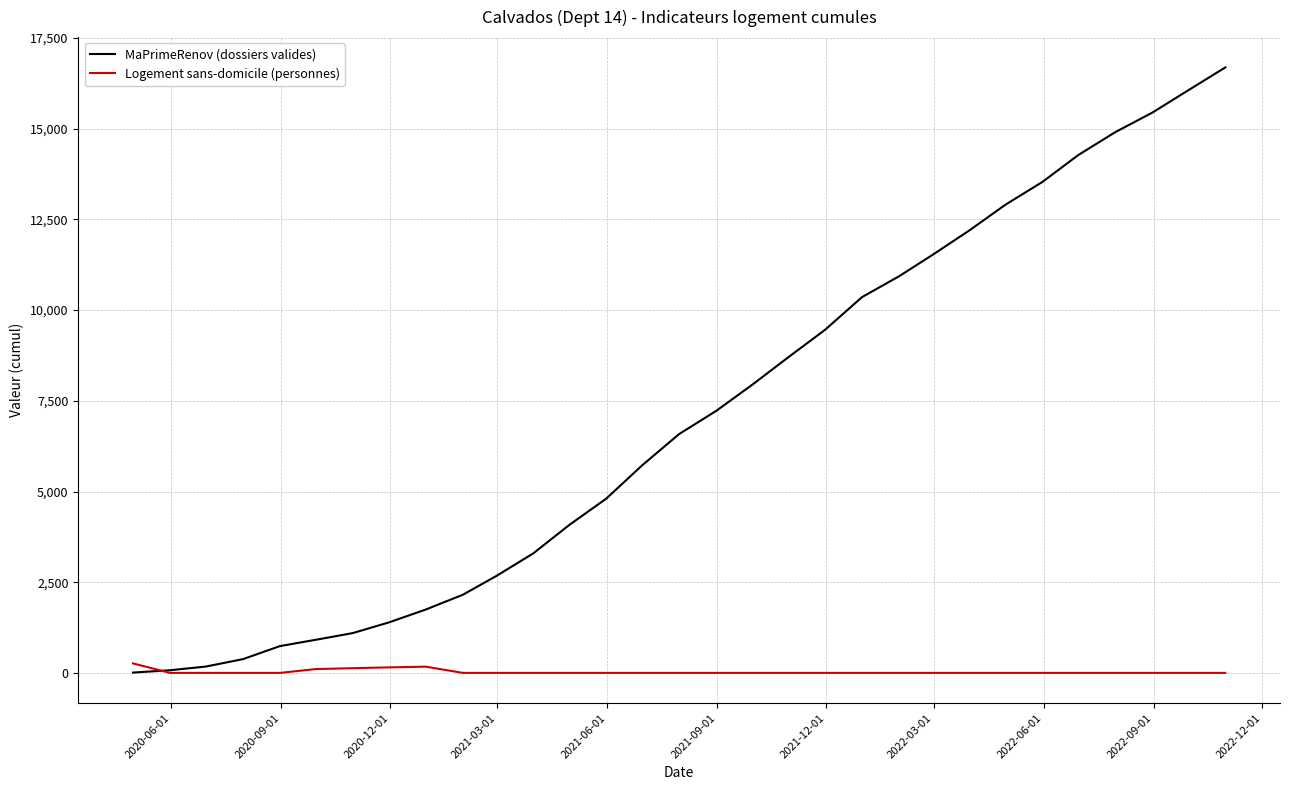

Rank the series by their maximum value, from lowest to highest.

Logement sans-domicile (personnes), MaPrimeRenov (dossiers valides)